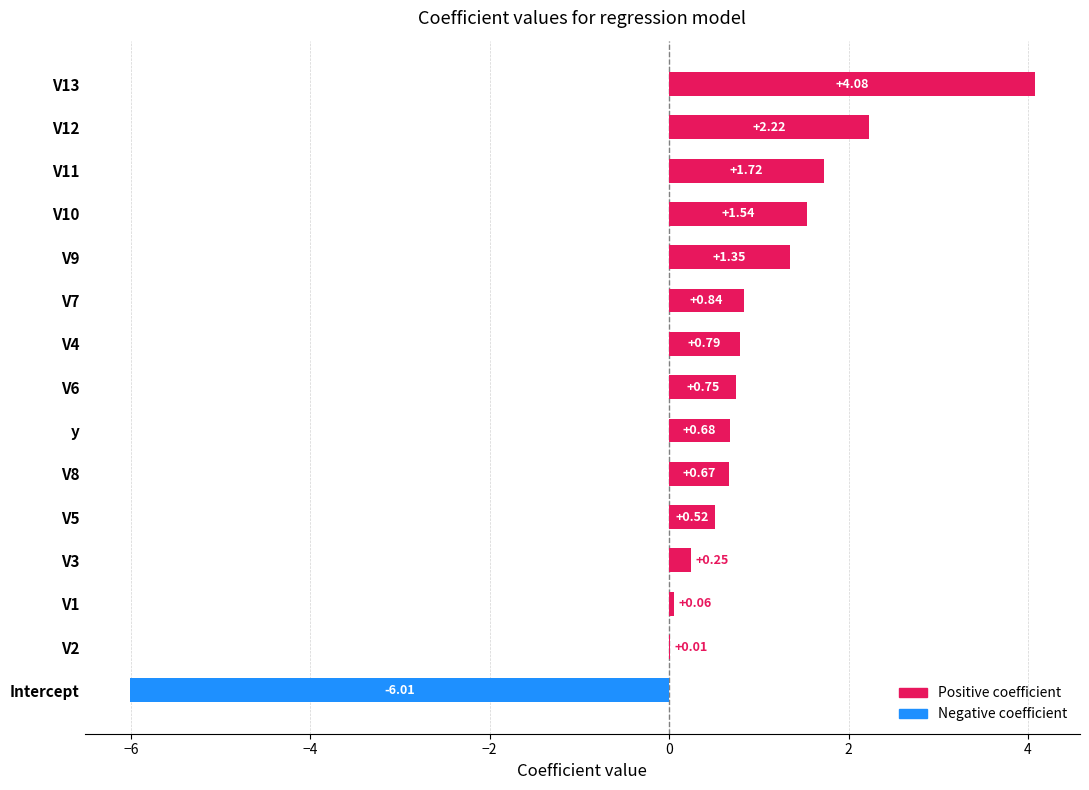

Between V9 and V10, which is larger?

V10